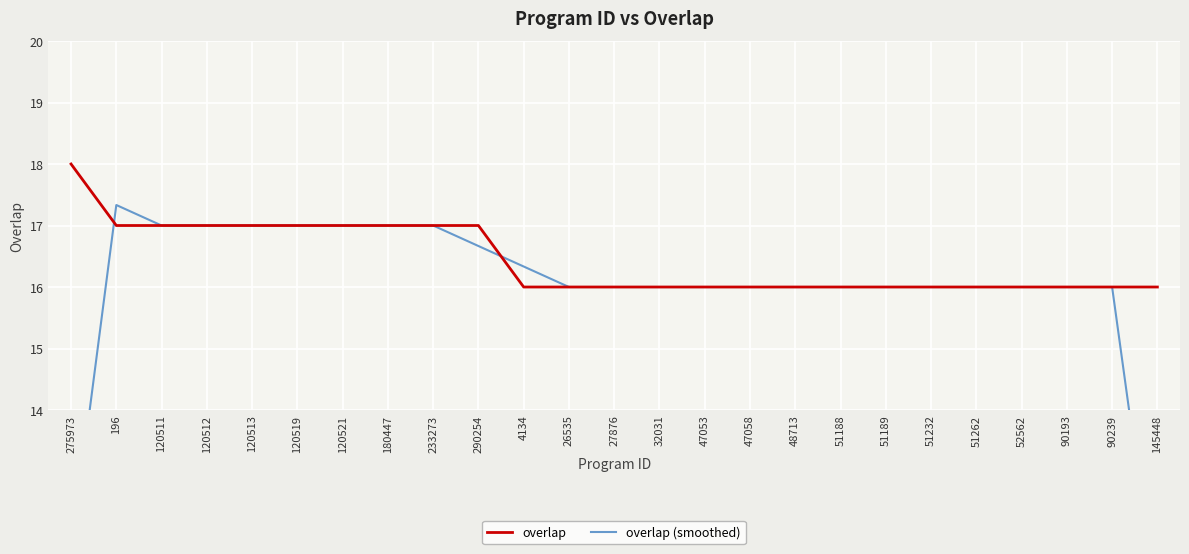

What is the sum of the overlap (smoothed) values at 275973 and 27876?

27.7